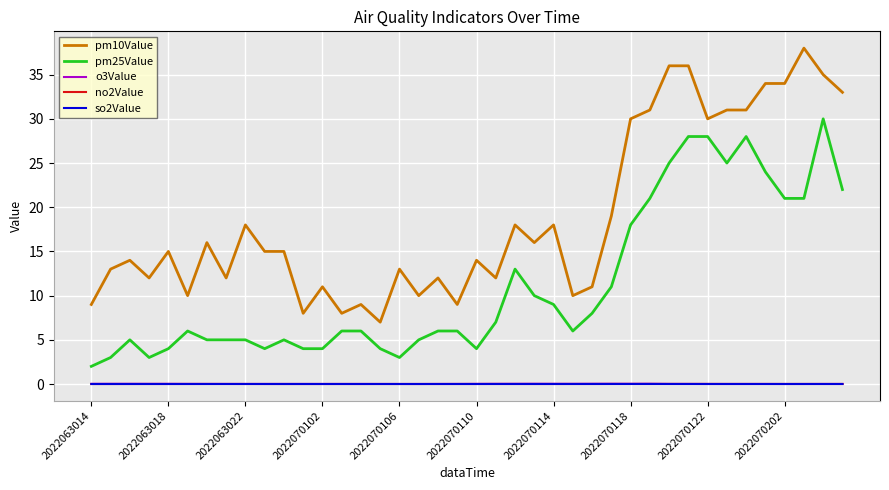

Which series has the largest total across all categories?

pm10Value